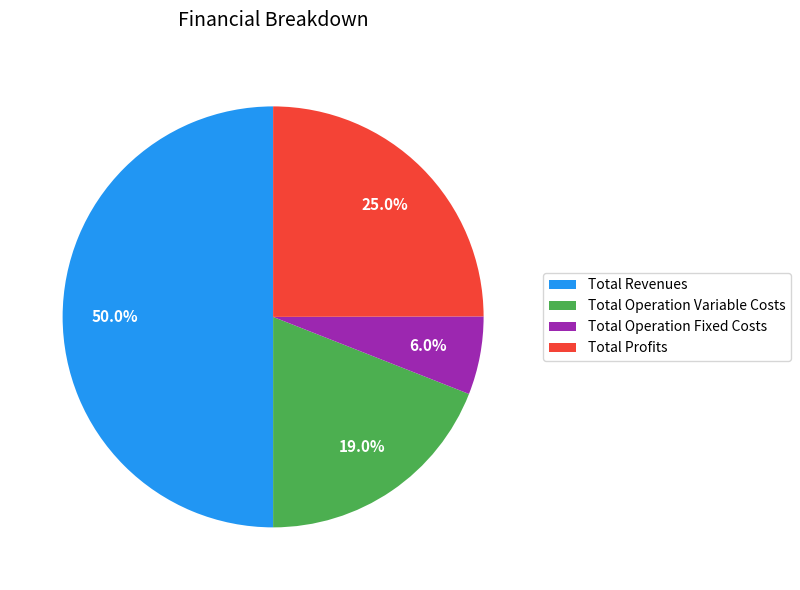

Approximately how many times larger is the value at Total Profits compared to Total Revenues?

0.5